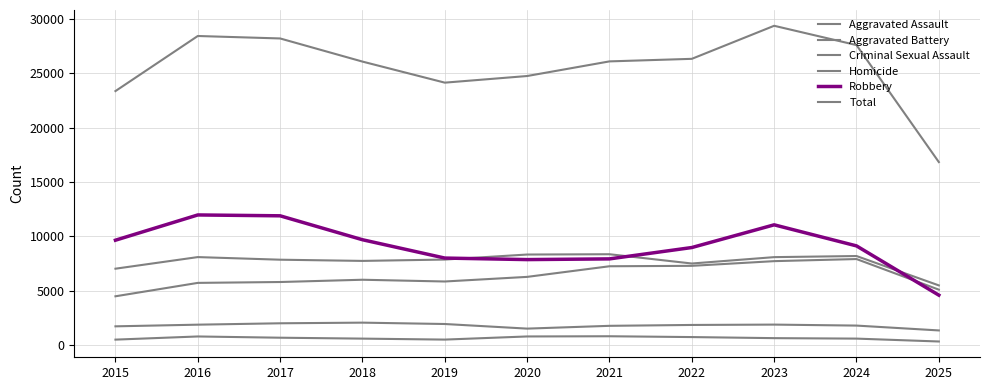

True or false: Total and Aggravated Battery cross at least once.

False